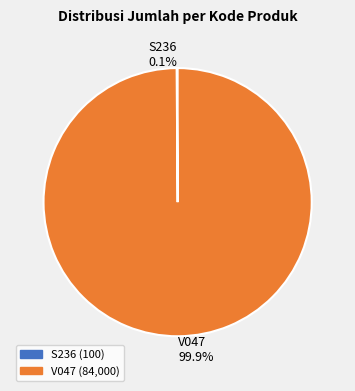

What percentage is the V047 slice, to the nearest percent?

100%